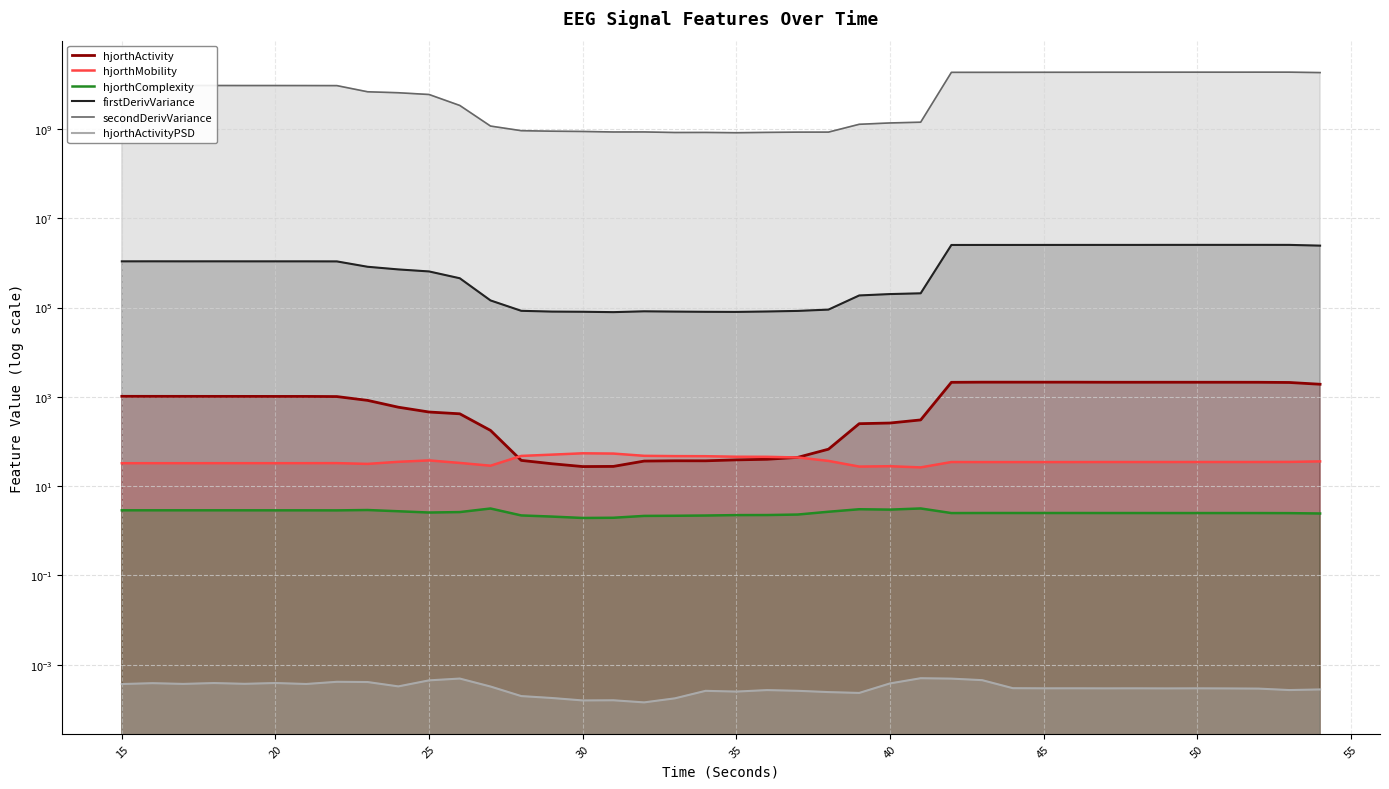

Is the value of hjorthMobility at 19 greater than the value of hjorthComplexity at 27?

Yes